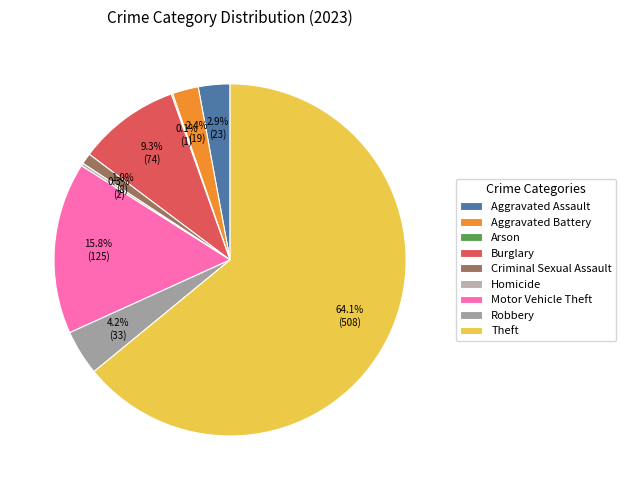

To the nearest percent, what percentage of the pie is Criminal Sexual Assault?

1%